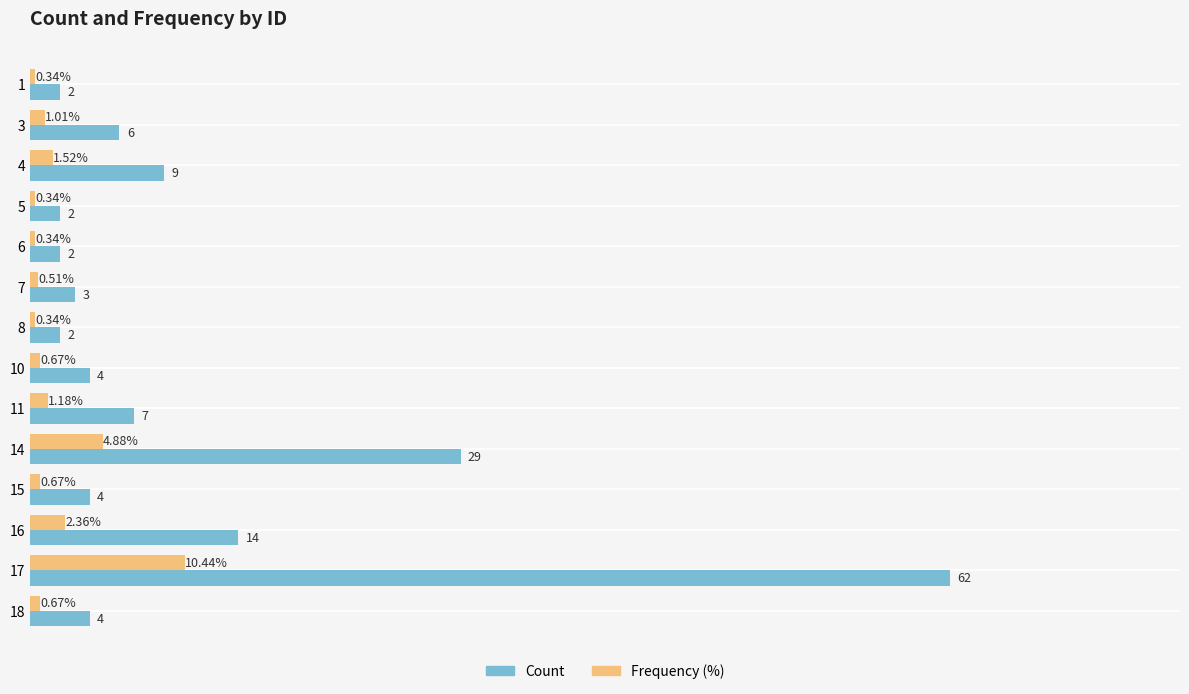

Is the value of Frequency (%) at 14 greater than the value of Count at 1?

Yes